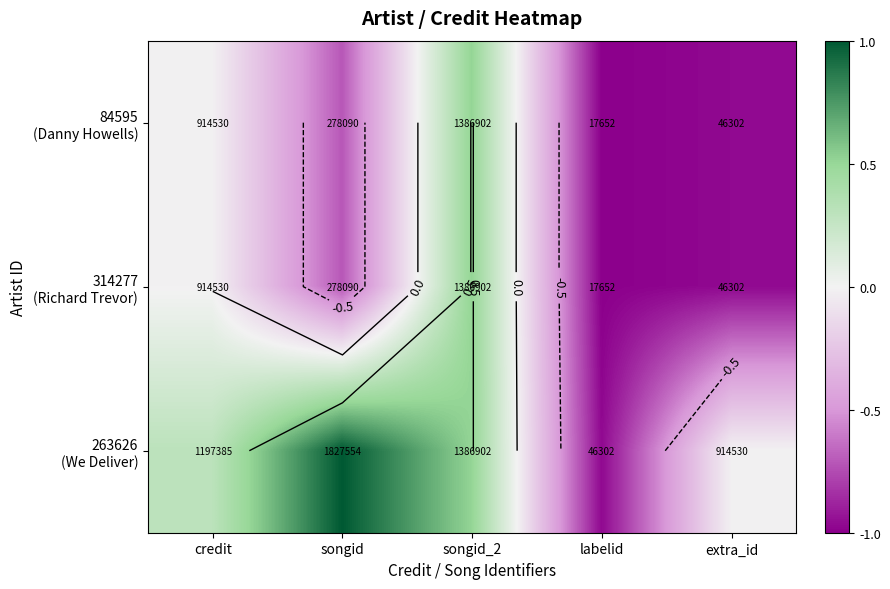

Which has a higher value, songid_2 or credit?

songid_2